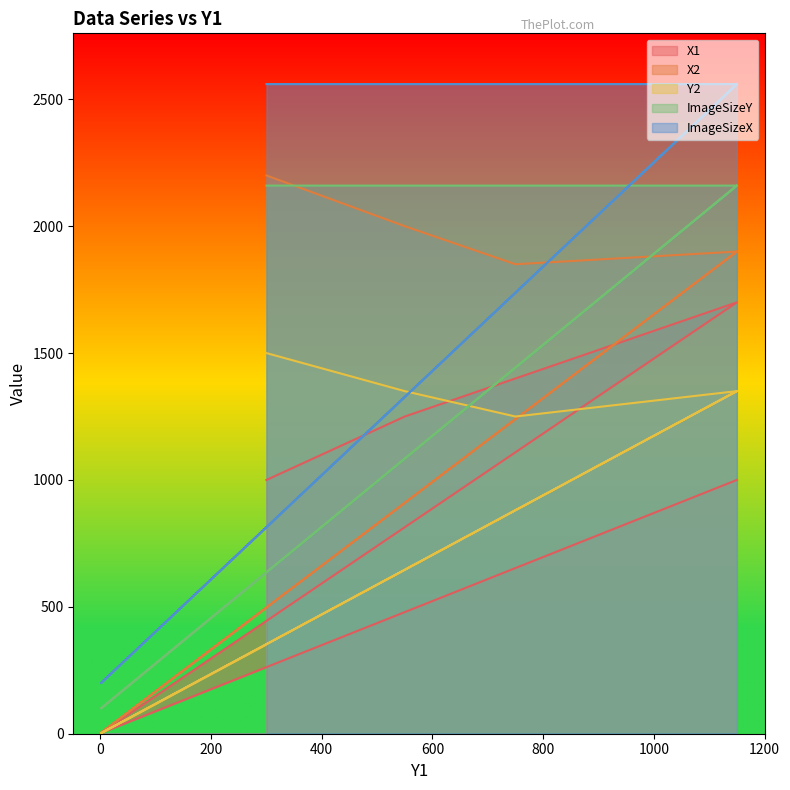

True or false: X1 has more than 2 points higher than both neighbors.

False